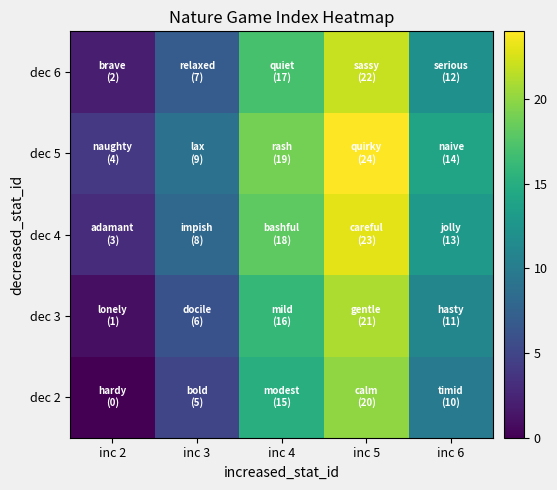

Between inc 2 and inc 4, which series saw the biggest shift?

dec 2